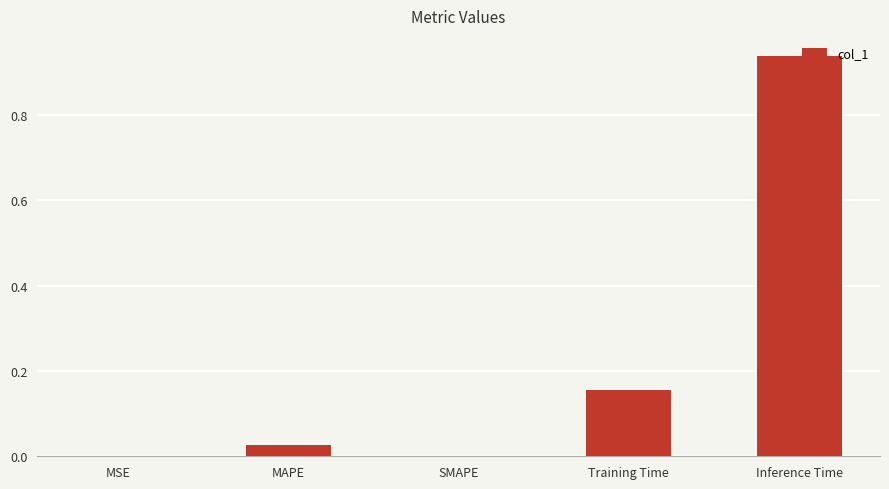

The value at SMAPE is -0.6. True or false?

False